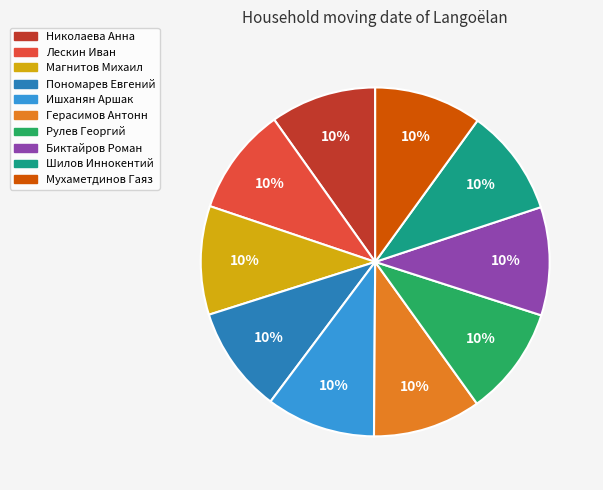

True or false: Магнитов Михаил accounts for 25% of the total.

False